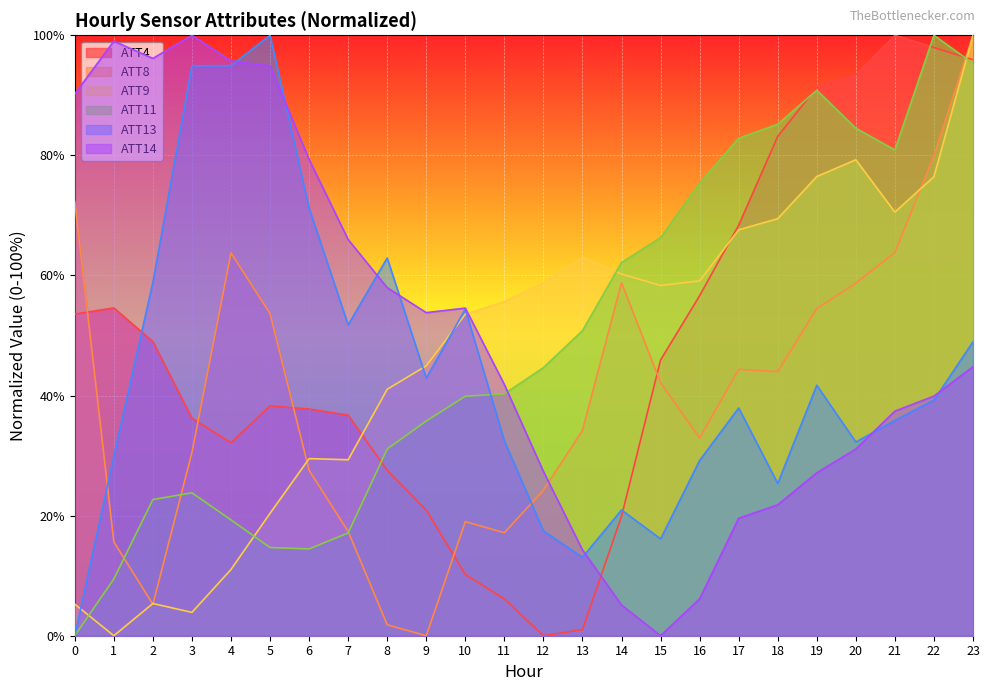

Is the value of ATT14 at 3 greater than the value of ATT11 at 19?

Yes